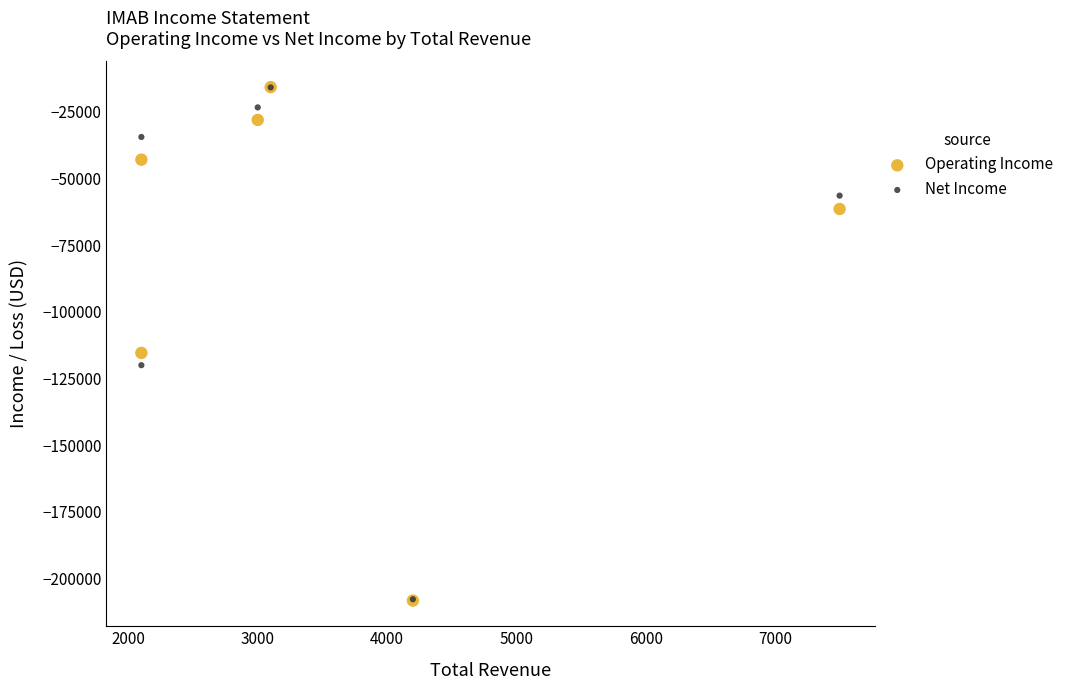

In the Operating Income series, what Y value is closest to -112000?

-115400